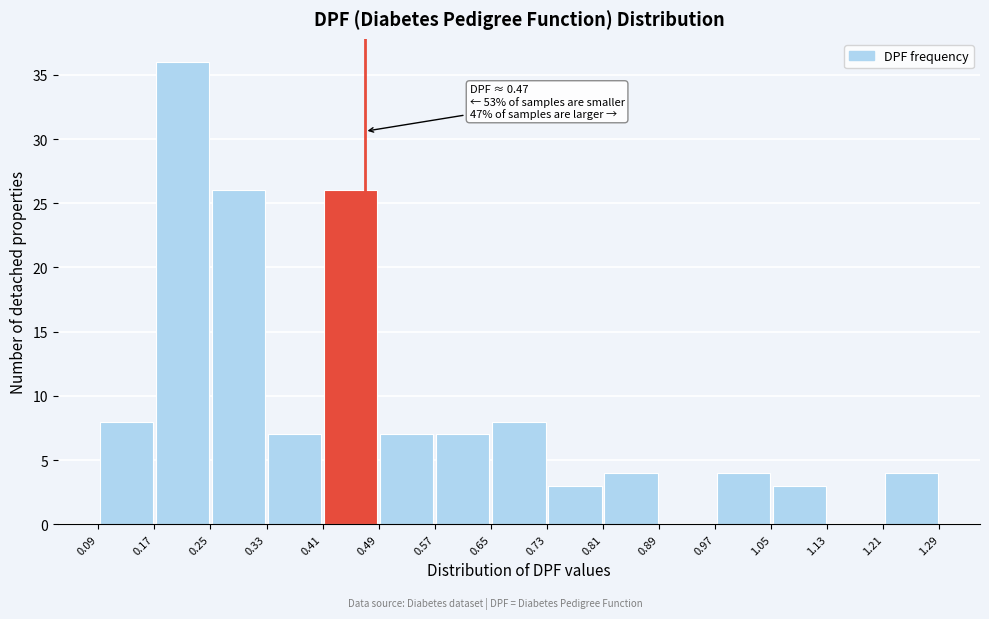

Which range on the x-axis has the tallest bar?

0.17 to 0.25